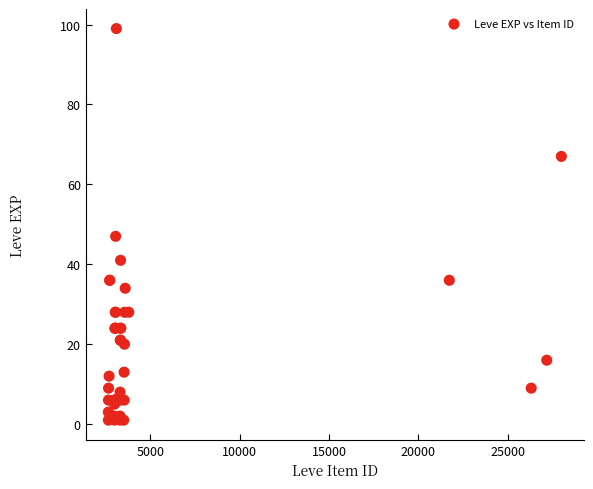

What Y value in the scatter plot is closest to 50?

47